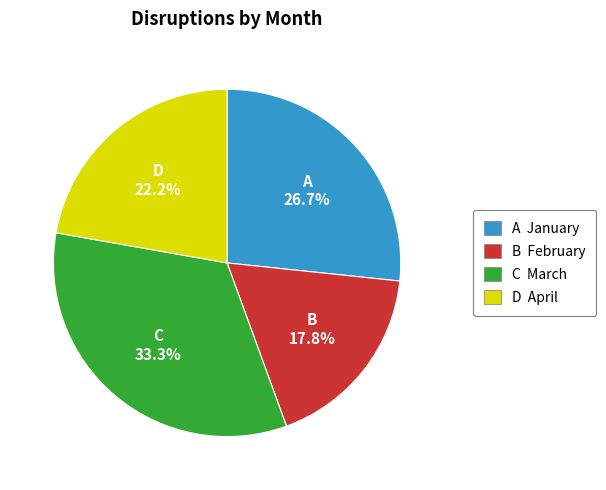

Rank the categories by value from highest to lowest.

C March, A January, D April, B February